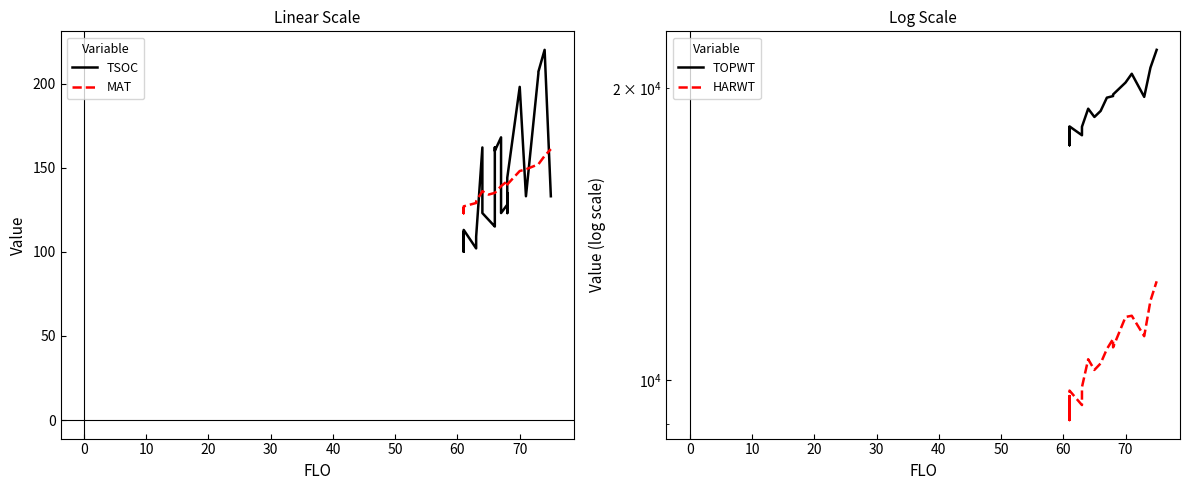

Which series has the largest range (max minus min)?

TOPWT